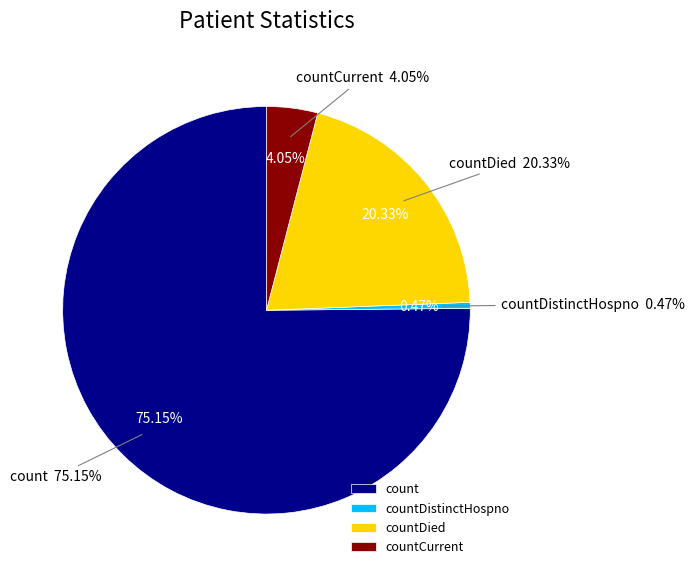

How many segments does this pie chart have?

4